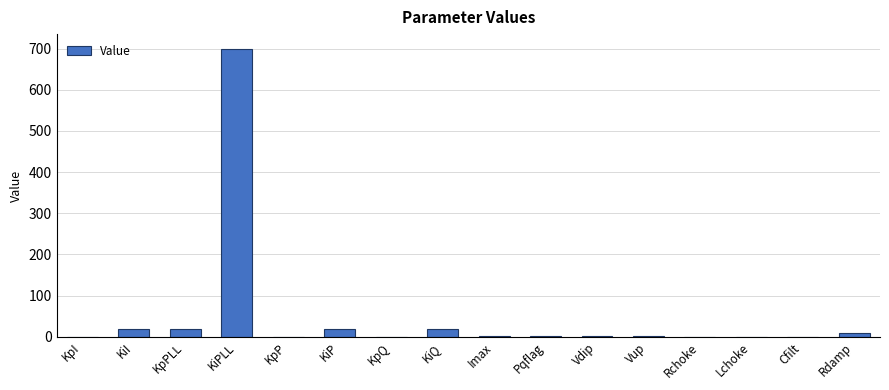

Are the bars horizontal?

No